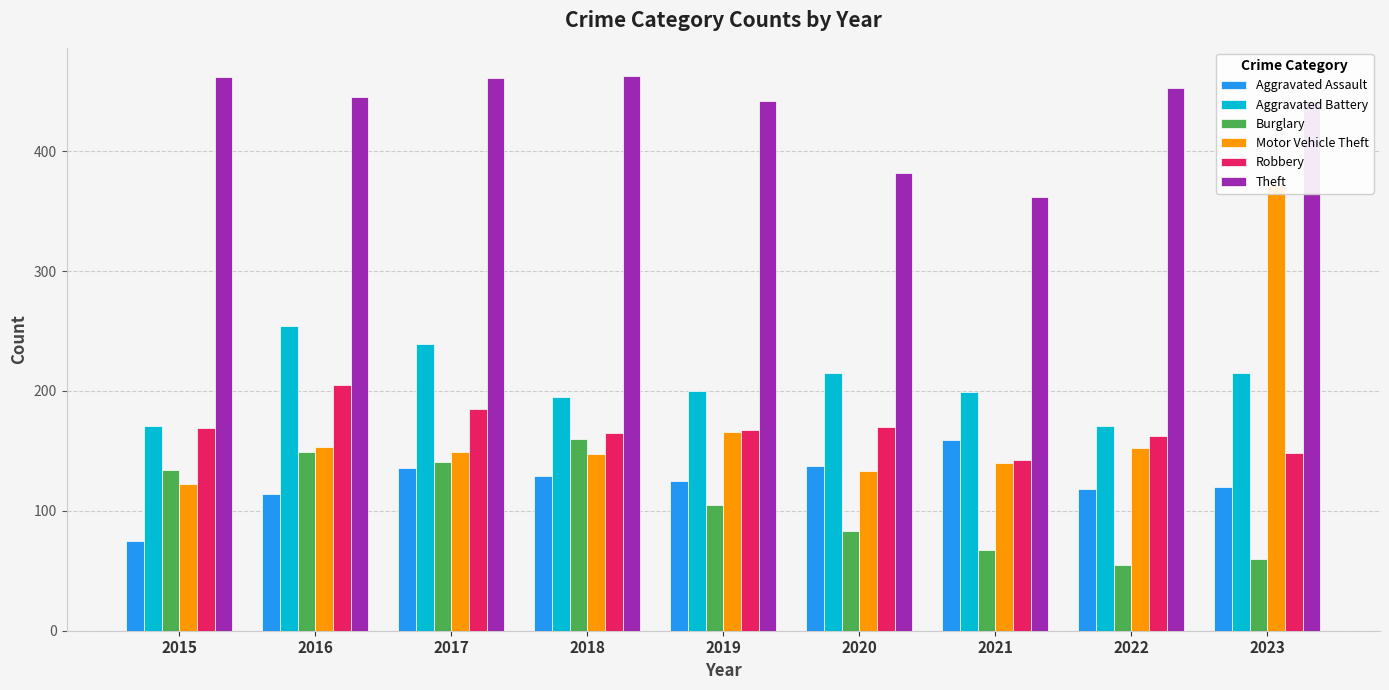

At which label does Theft first exceed 445?

2015